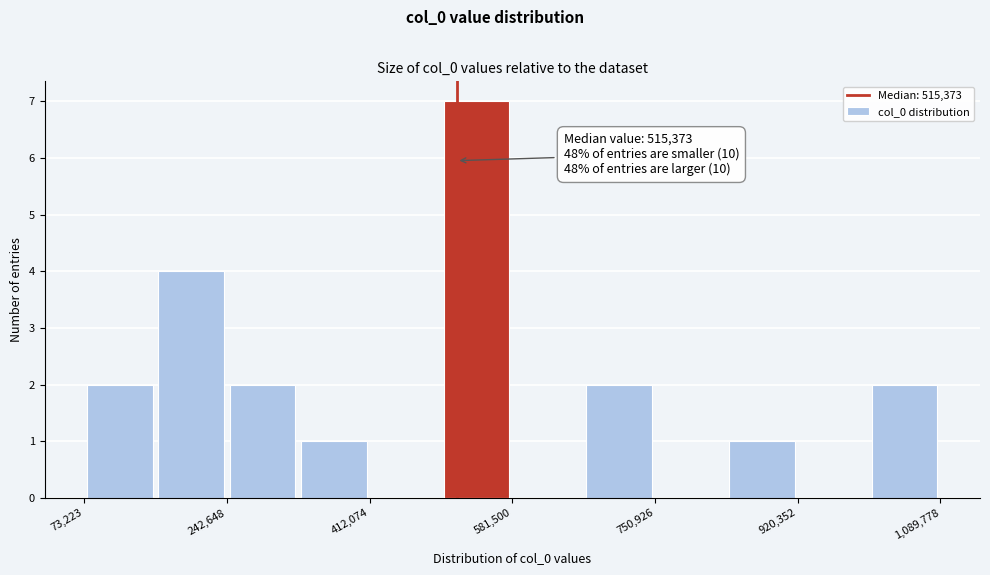

Over which range of the x-axis is the bar tallest?

500000 to 580000